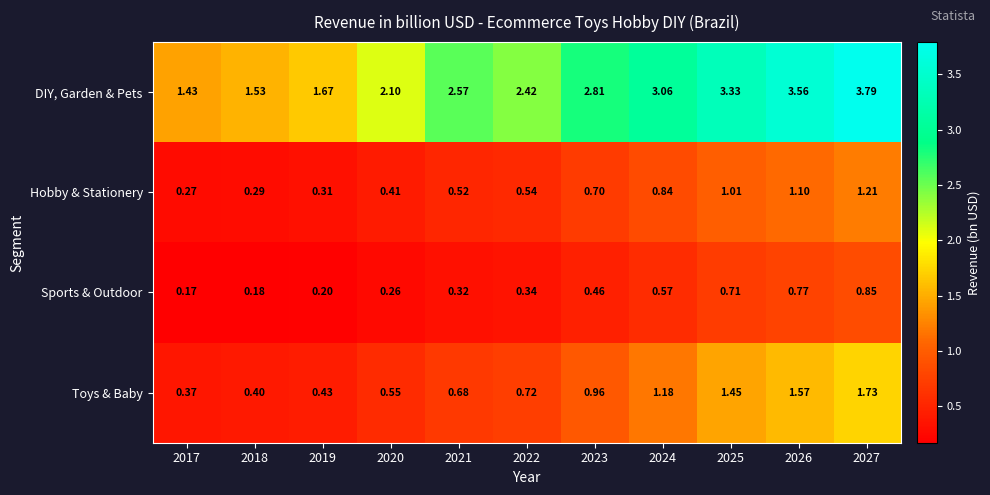

Which label corresponds to the smallest value in the chart?

2017